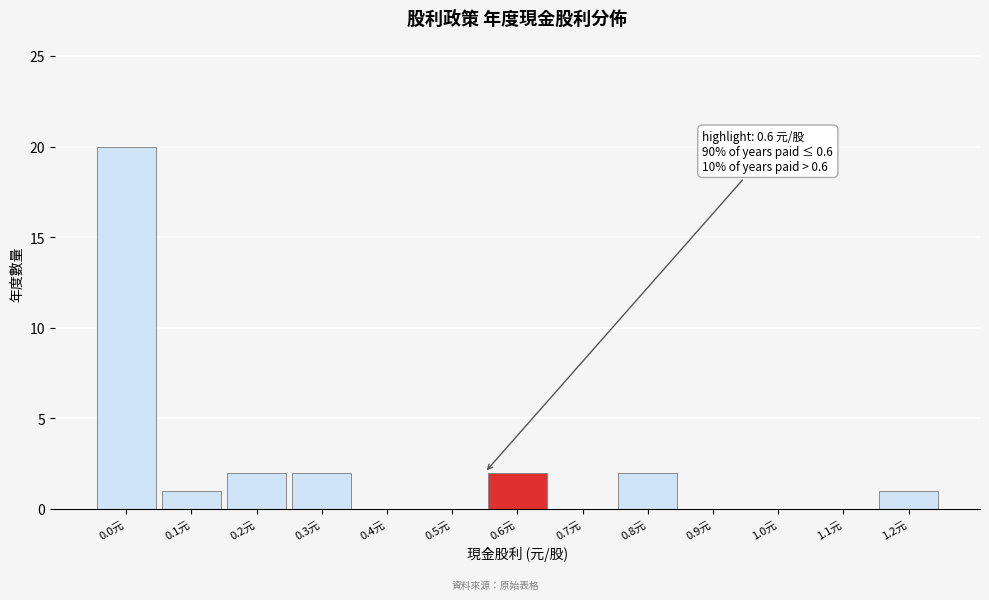

Reading left to right, list all the values displayed in this chart.

0.0元=20	0.1元=1	0.2元=2	0.3元=2	0.4元=0	0.5元=0	0.6元=2	0.7元=0	0.8元=2	0.9元=0	1.0元=0	1.1元=0	1.2元=1